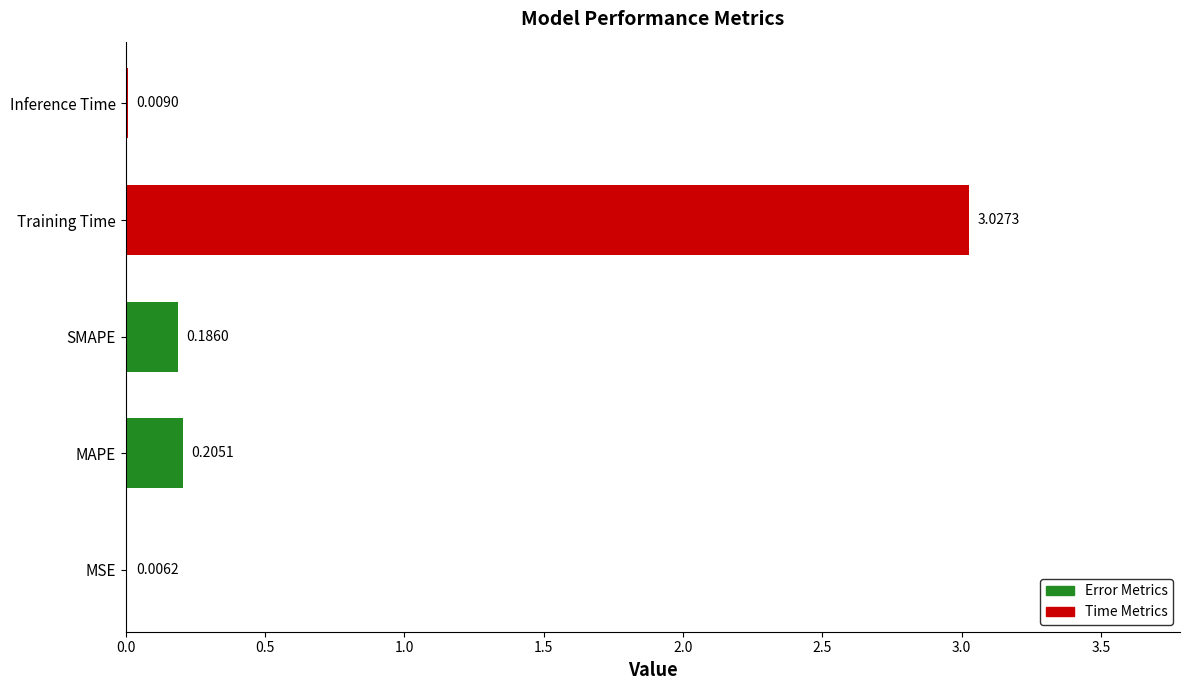

At which label is the value closest to 1?

MAPE